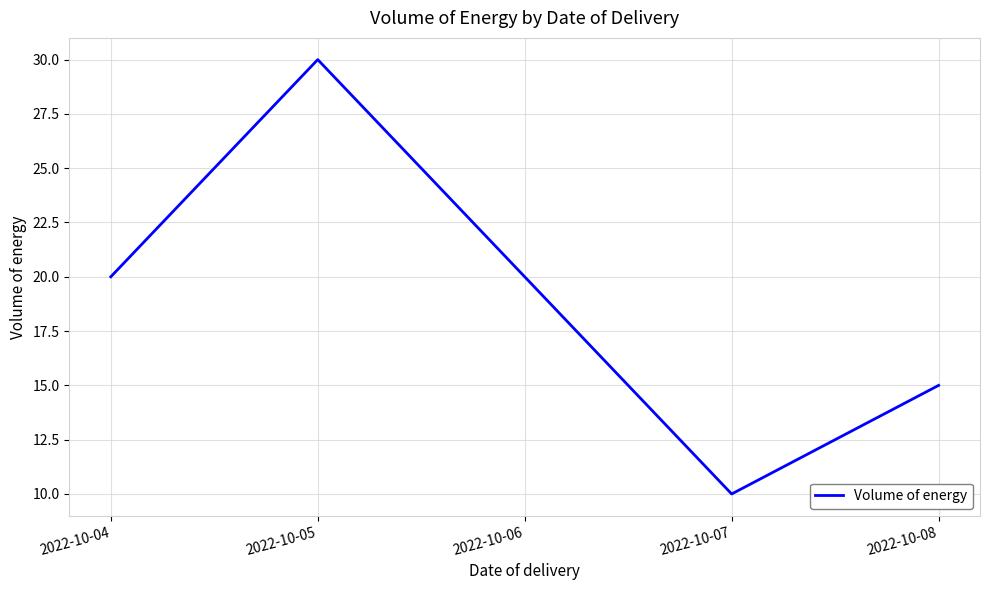

Is it true that the value at 2022-10-07 is 10?

True